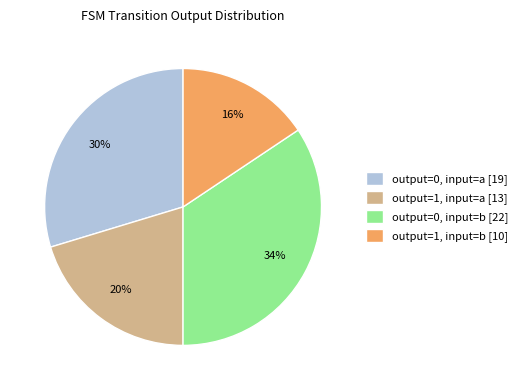

Does output=0, input=a account for over 50% of the chart?

No